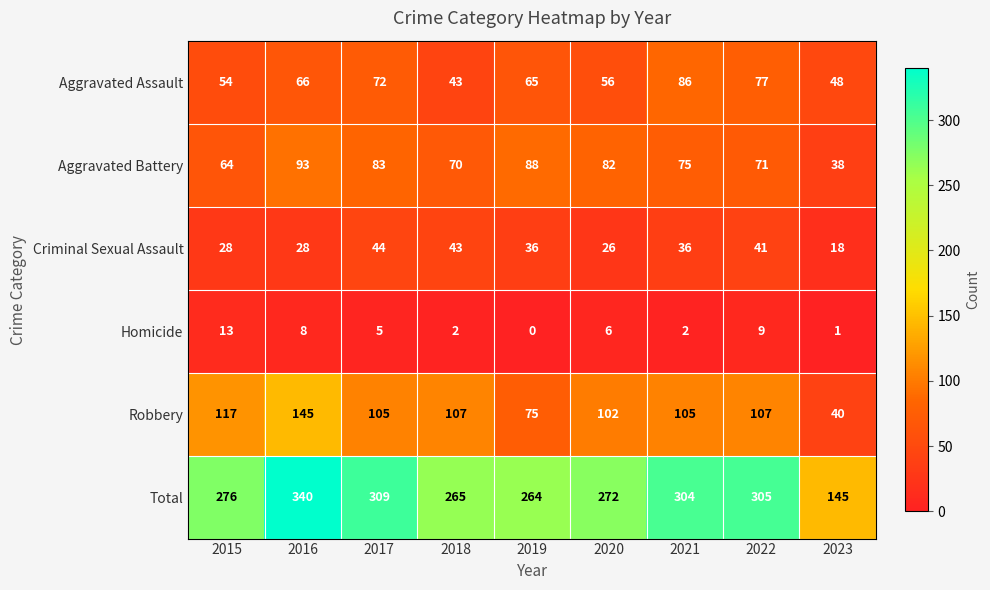

Count the number of categories in the chart.

9